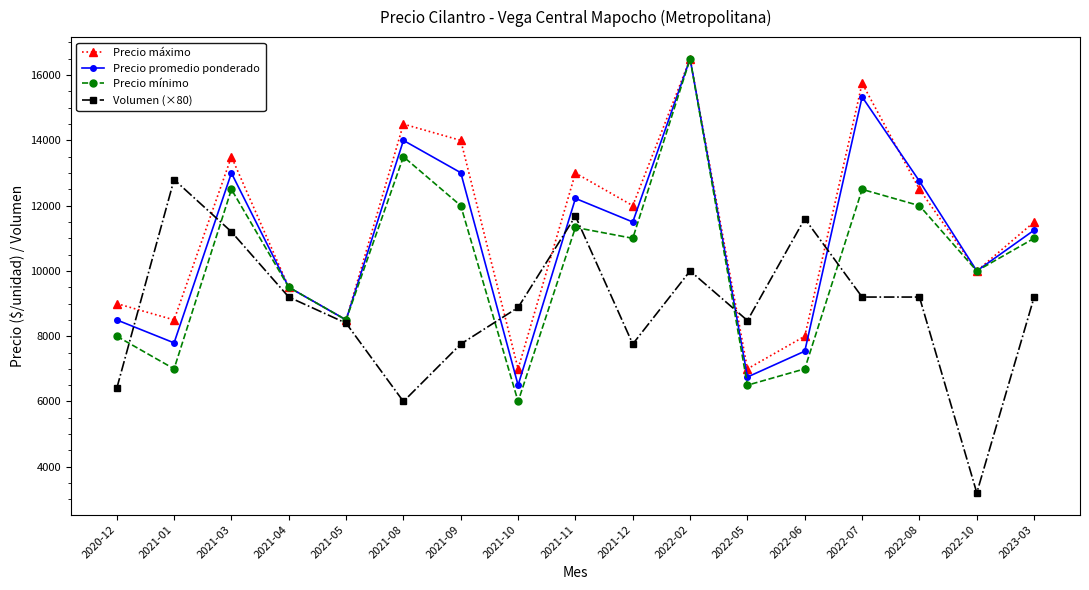

At 2021-11, list the series in order from largest to smallest.

Precio máximo, Precio promedio ponderado, Volumen (×80), Precio mínimo